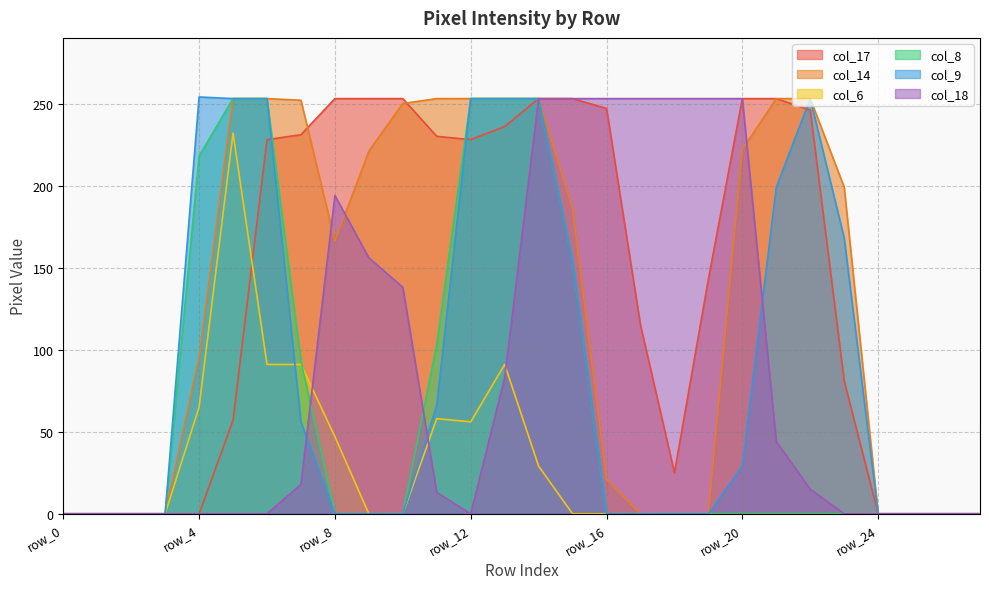

True or false: col_9 and col_14 intersect in this chart.

False